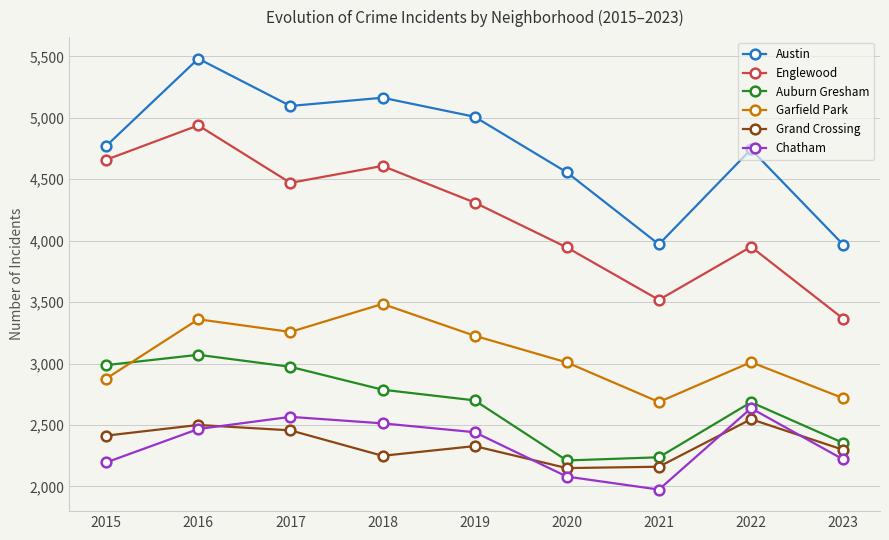

True or false: Austin has more than 2 points higher than both neighbors.

True